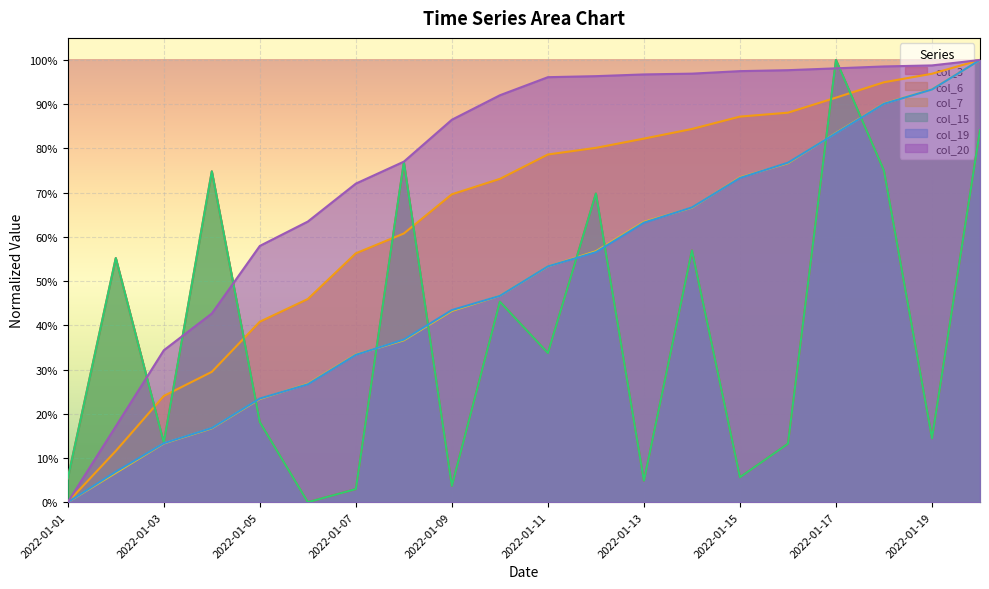

What is the approximate value of col_7 at 2022-01-14?

0.7